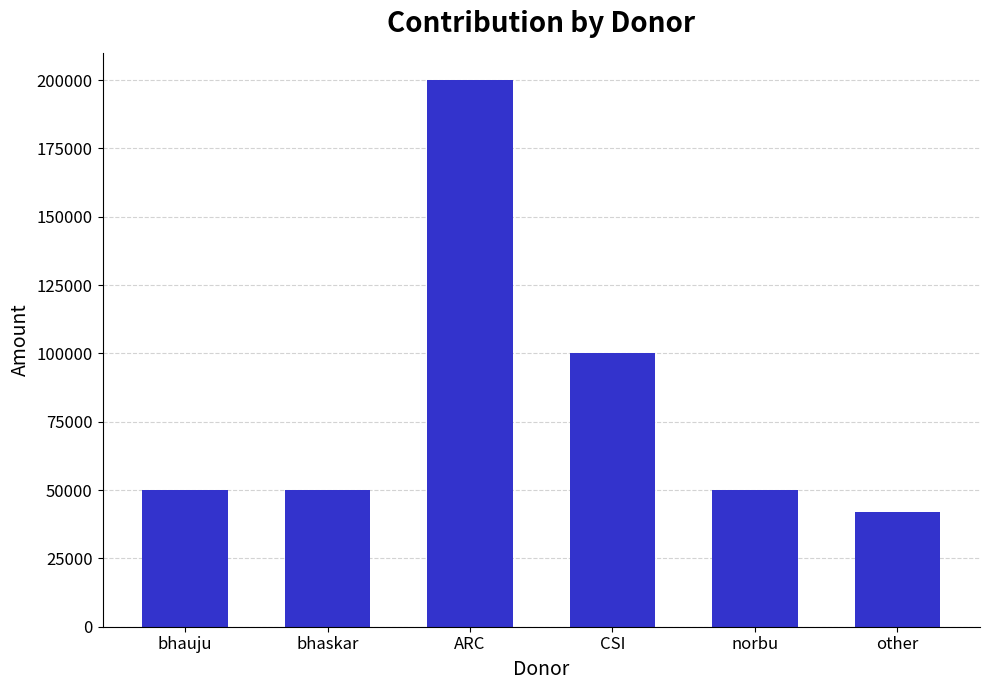

Which category has the highest value across all series?

ARC